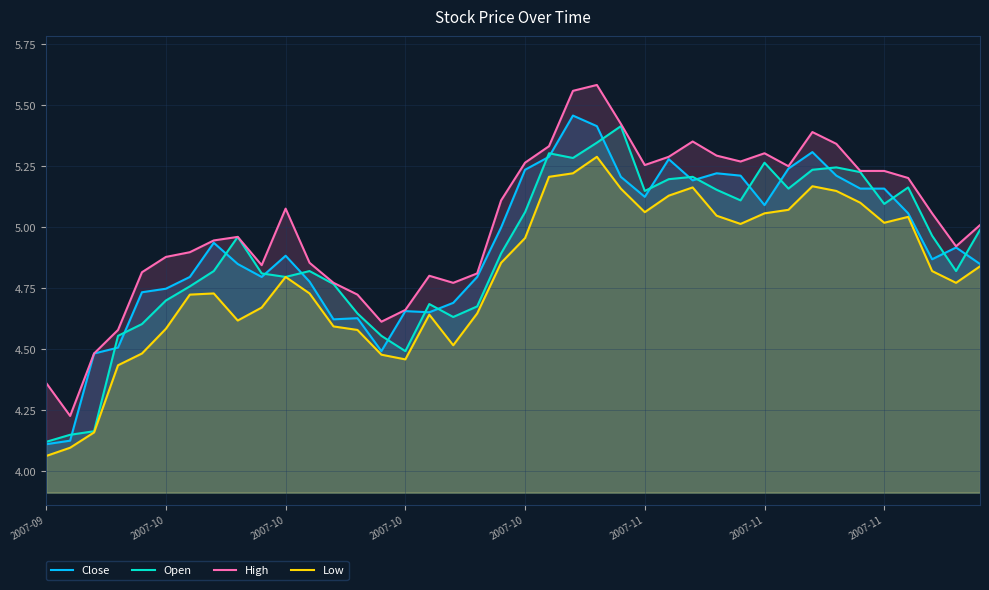

At which label does High reach its peak?

23